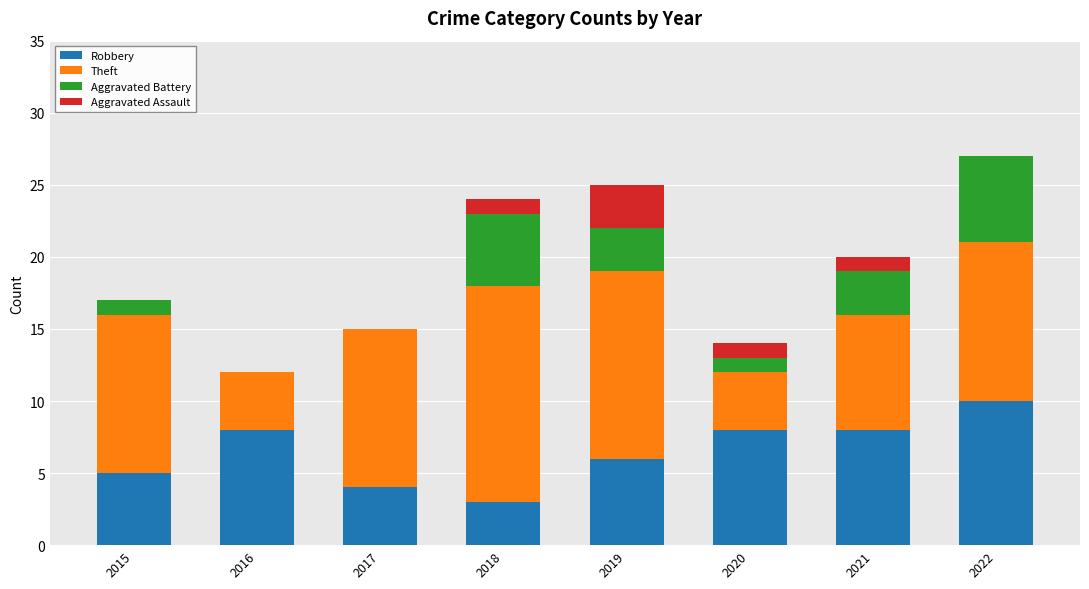

True or false: Robbery has a value of 1 at 2017.

False